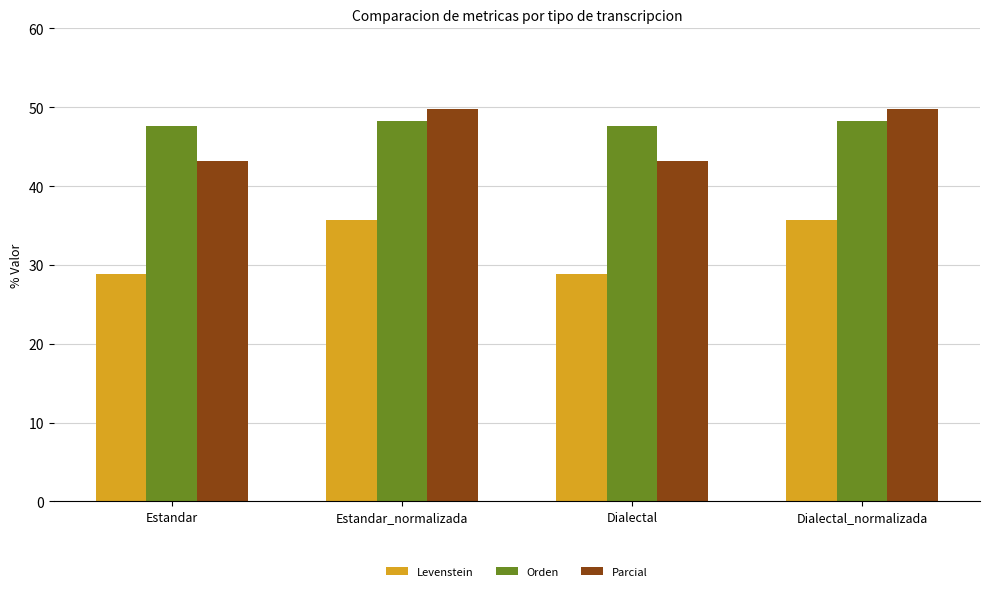

Reading right to left, transcribe all the data shown in this chart.

Levenstein: Dialectal_normalizada=35.6	Dialectal=28.9	Estandar_normalizada=35.6	Estandar=28.9
Orden: Dialectal_normalizada=48.2	Dialectal=47.6	Estandar_normalizada=48.2	Estandar=47.6
Parcial: Dialectal_normalizada=49.7	Dialectal=43.1	Estandar_normalizada=49.7	Estandar=43.1